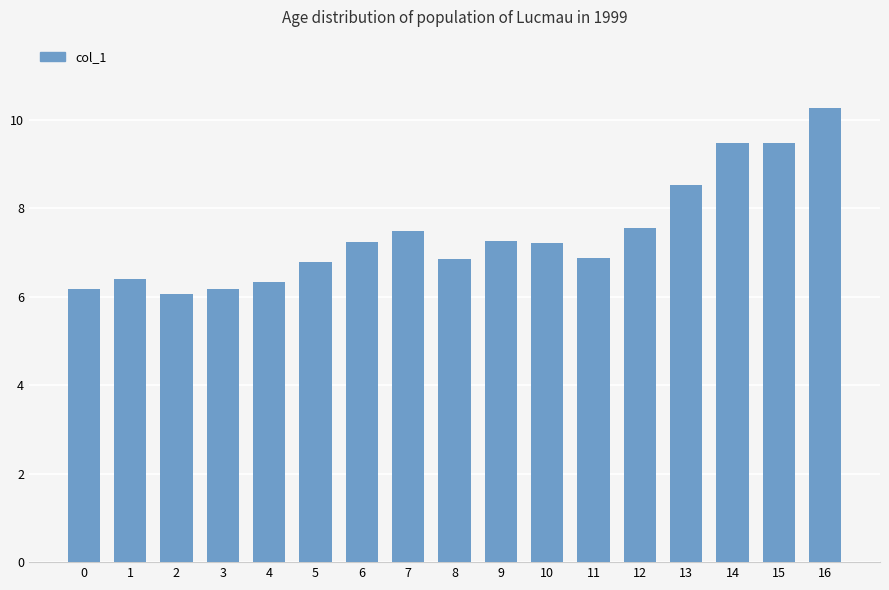

Which label corresponds to the smallest value in the chart?

2